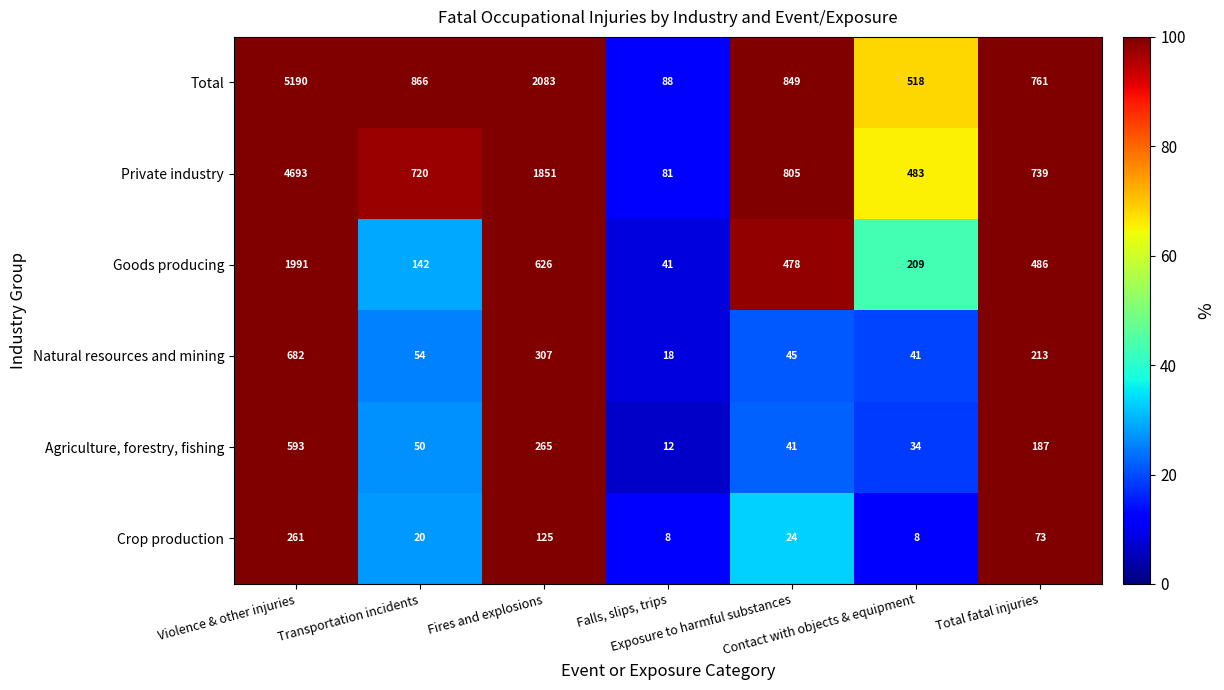

What is the maximum value shown in the chart?

5190